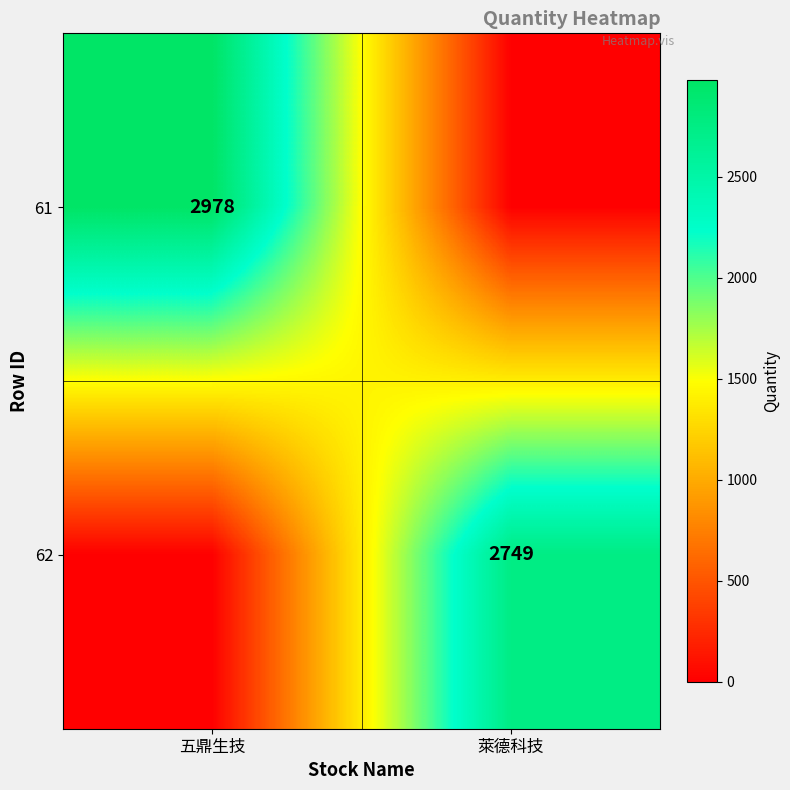

Which label corresponds to the smallest value in the chart?

萊德科技